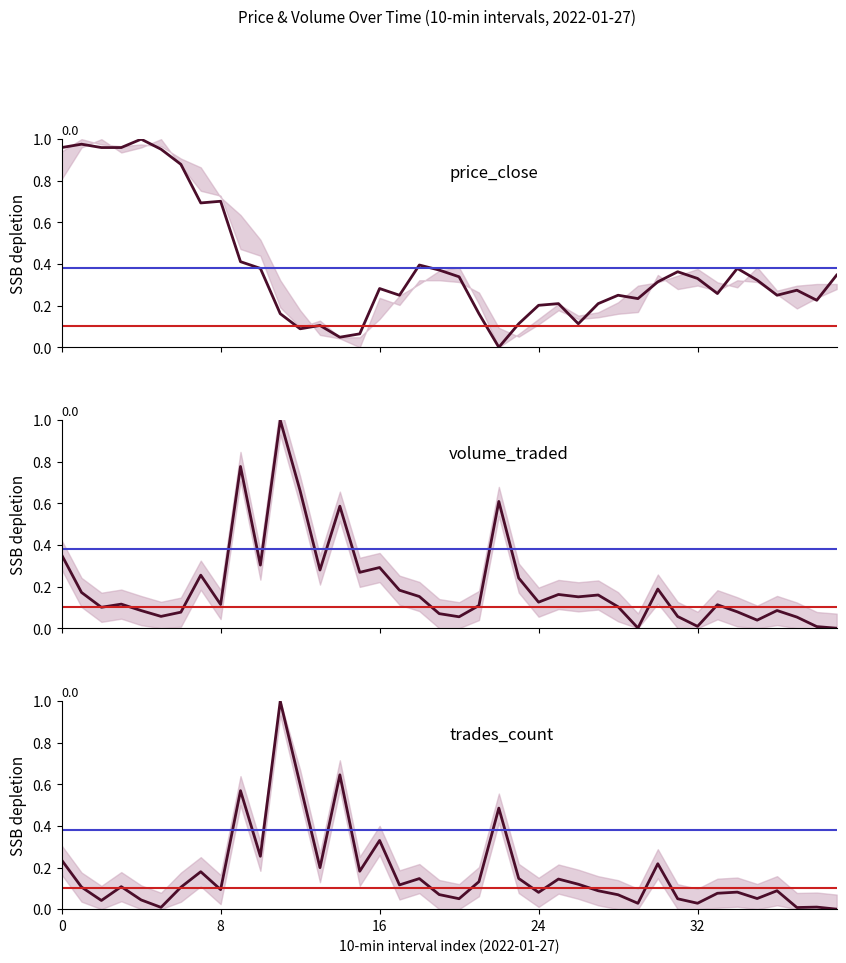

How many data points does each series have?

40